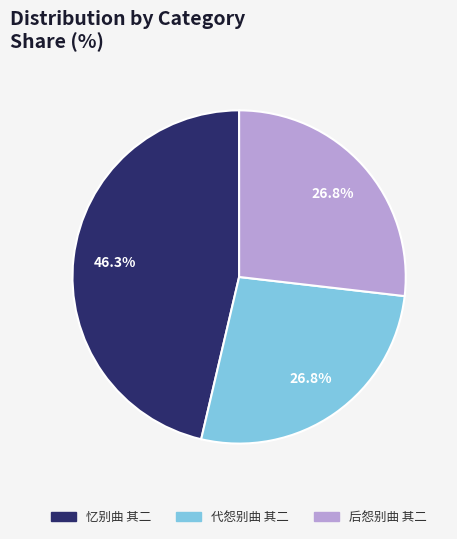

Does any single category account for the majority?

No